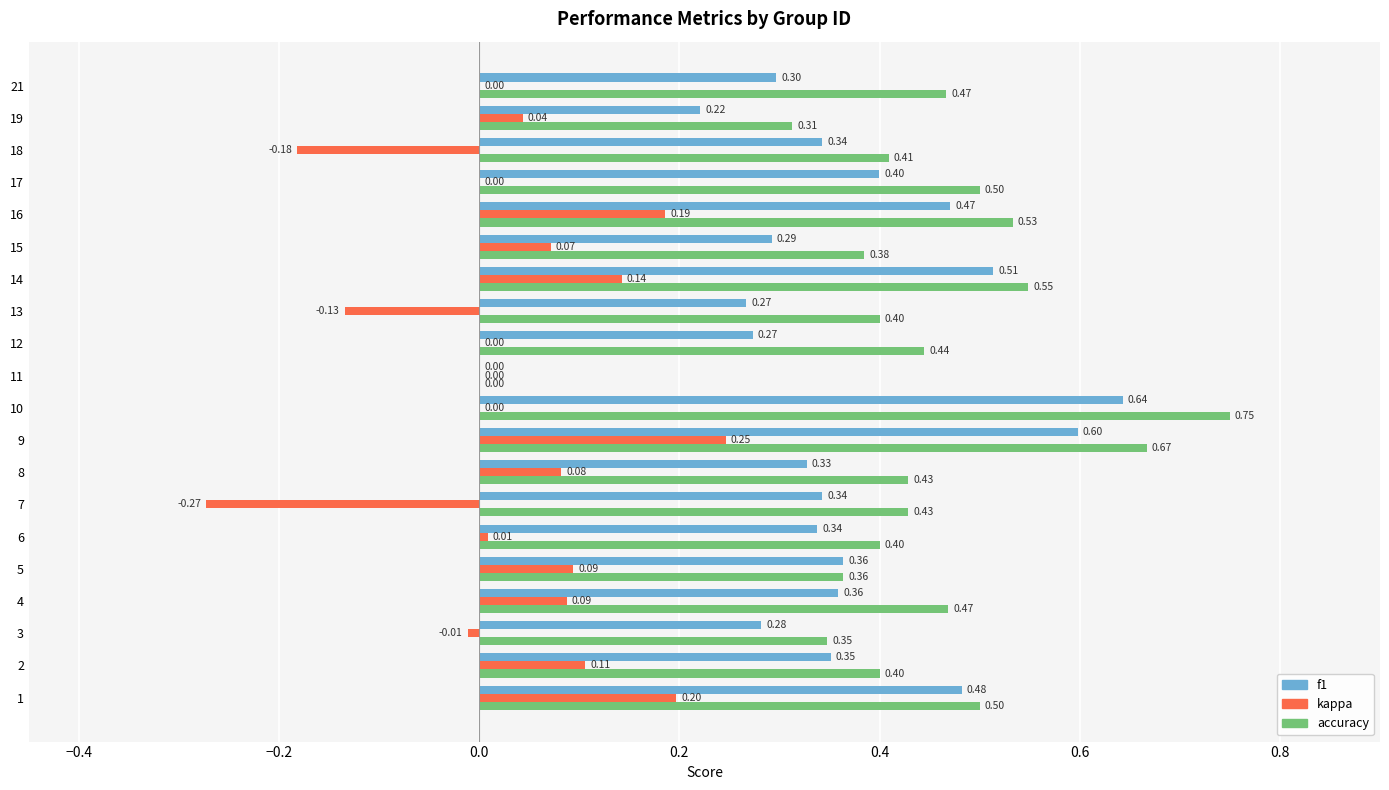

Which series changed the most between 8 and 10?

accuracy